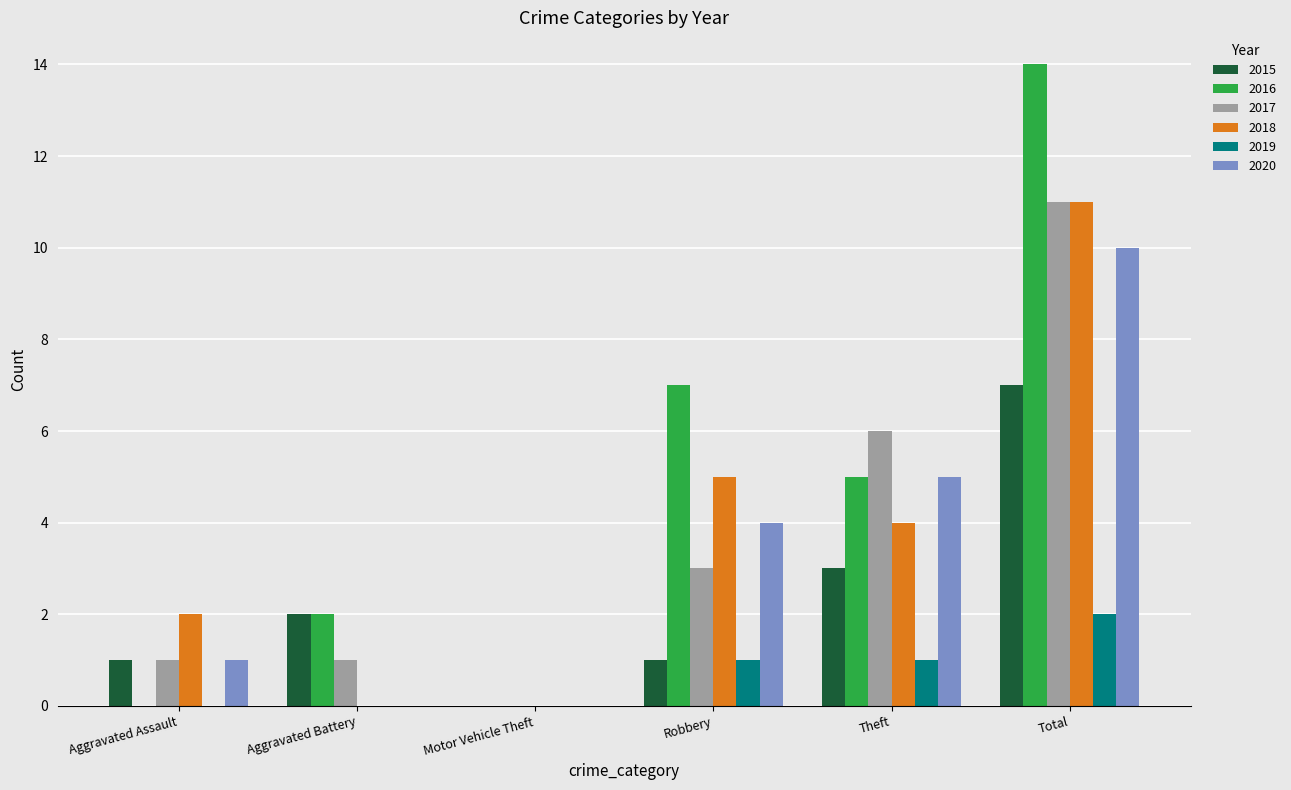

At which category is the sum across all series the highest?

Total